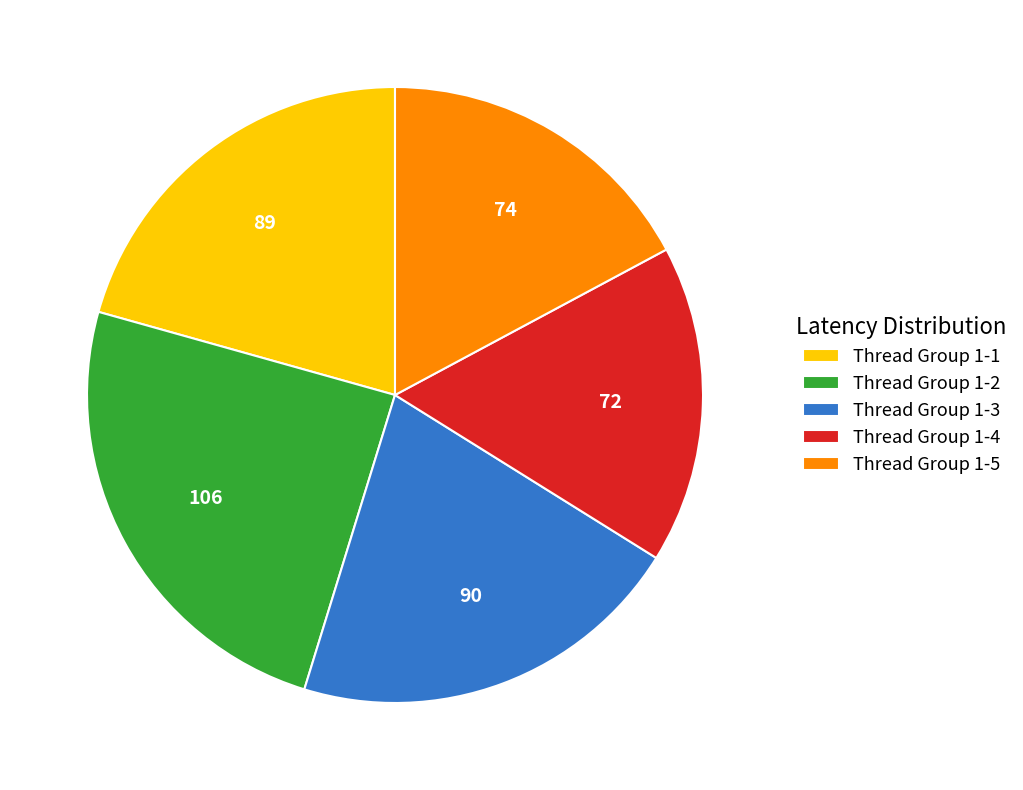

Does Thread Group 1-3 represent more than half of the total?

No